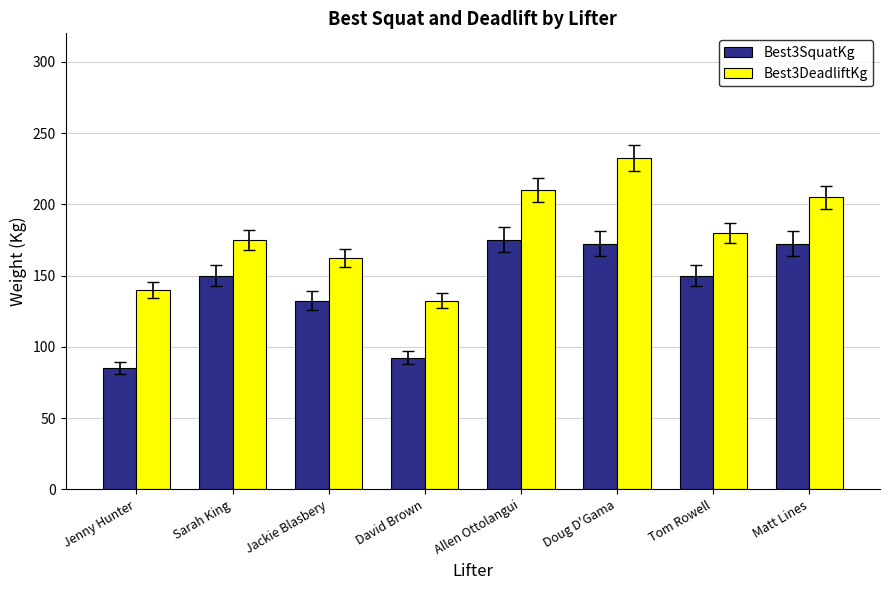

What is the total value across all series at Doug D'Gama?

405.0